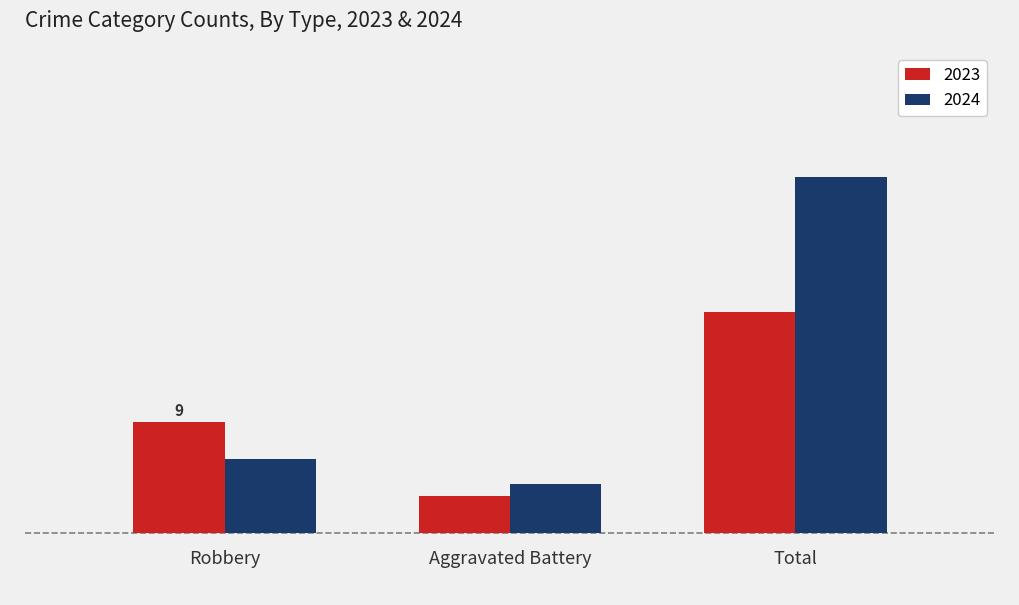

Are the bars grouped side by side (vs. stacked)?

Yes